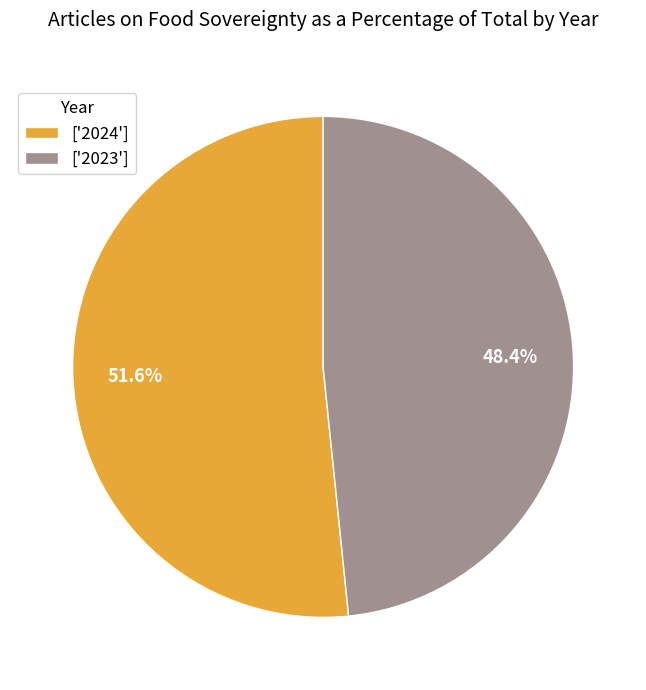

What is the largest slice in the pie chart?

['2024']